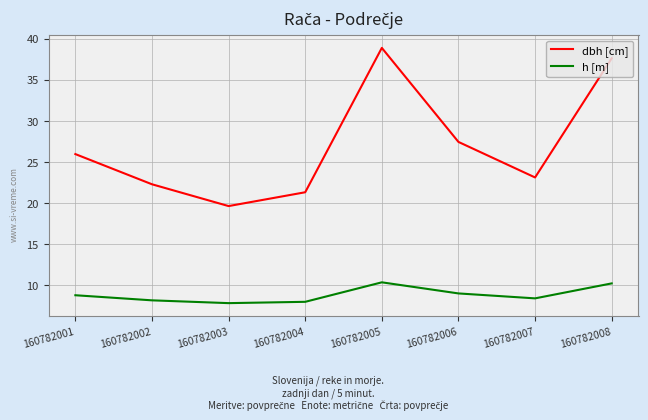

True or false: h [m] and dbh [cm] cross at least once.

False